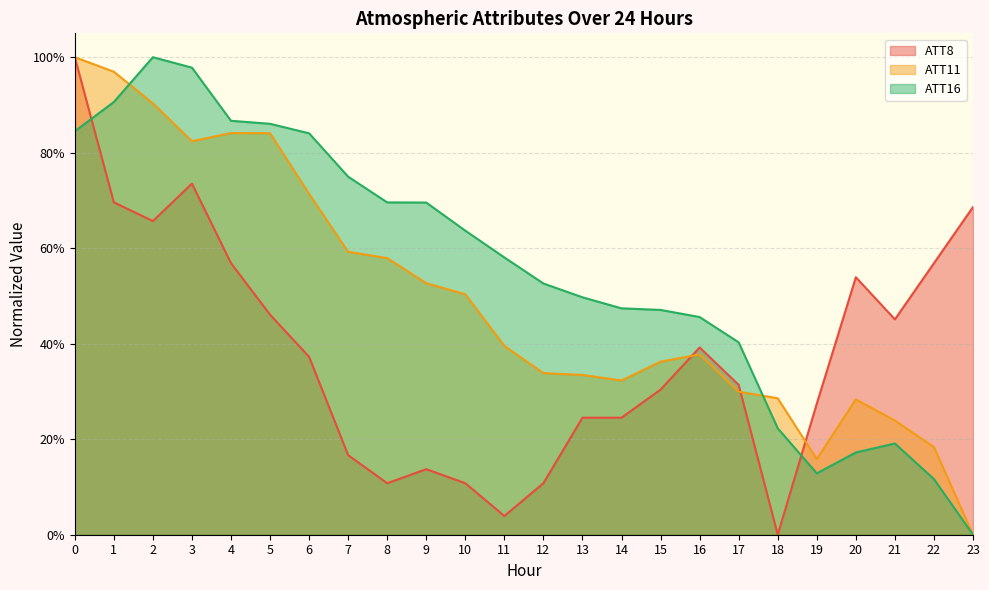

List the series in order of their overall mean, highest first.

ATT16, ATT11, ATT8